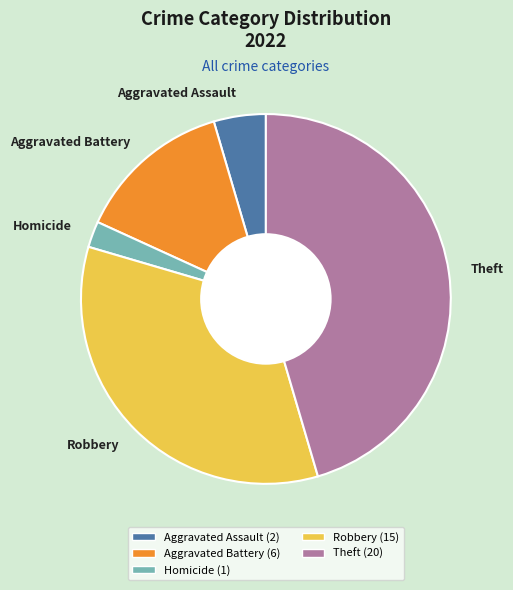

Rank the categories by value from highest to lowest.

Theft, Robbery, Aggravated Battery, Aggravated Assault, Homicide